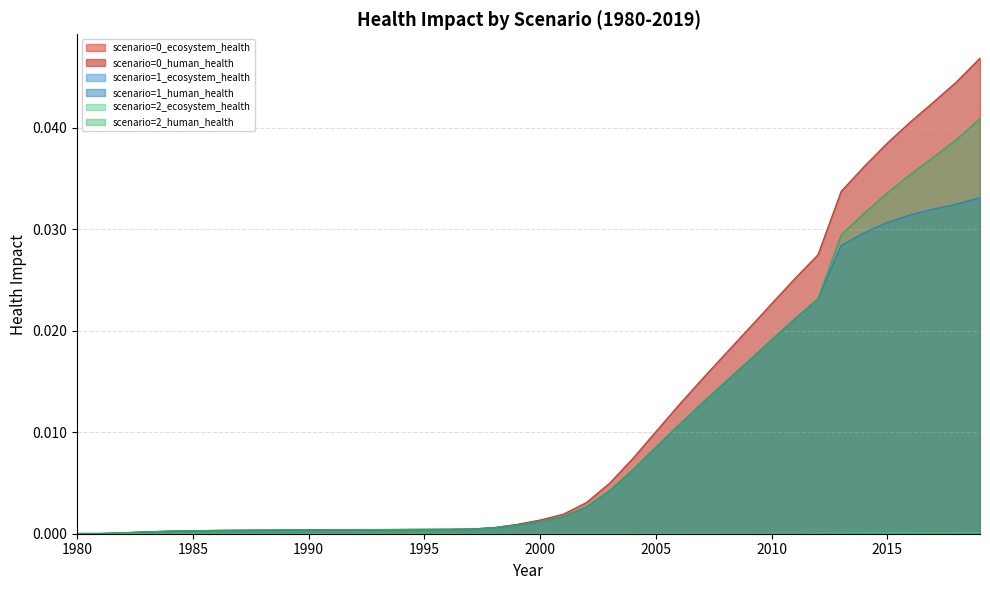

True or false: scenario=0_human_health has more than 0 interior local peaks.

False